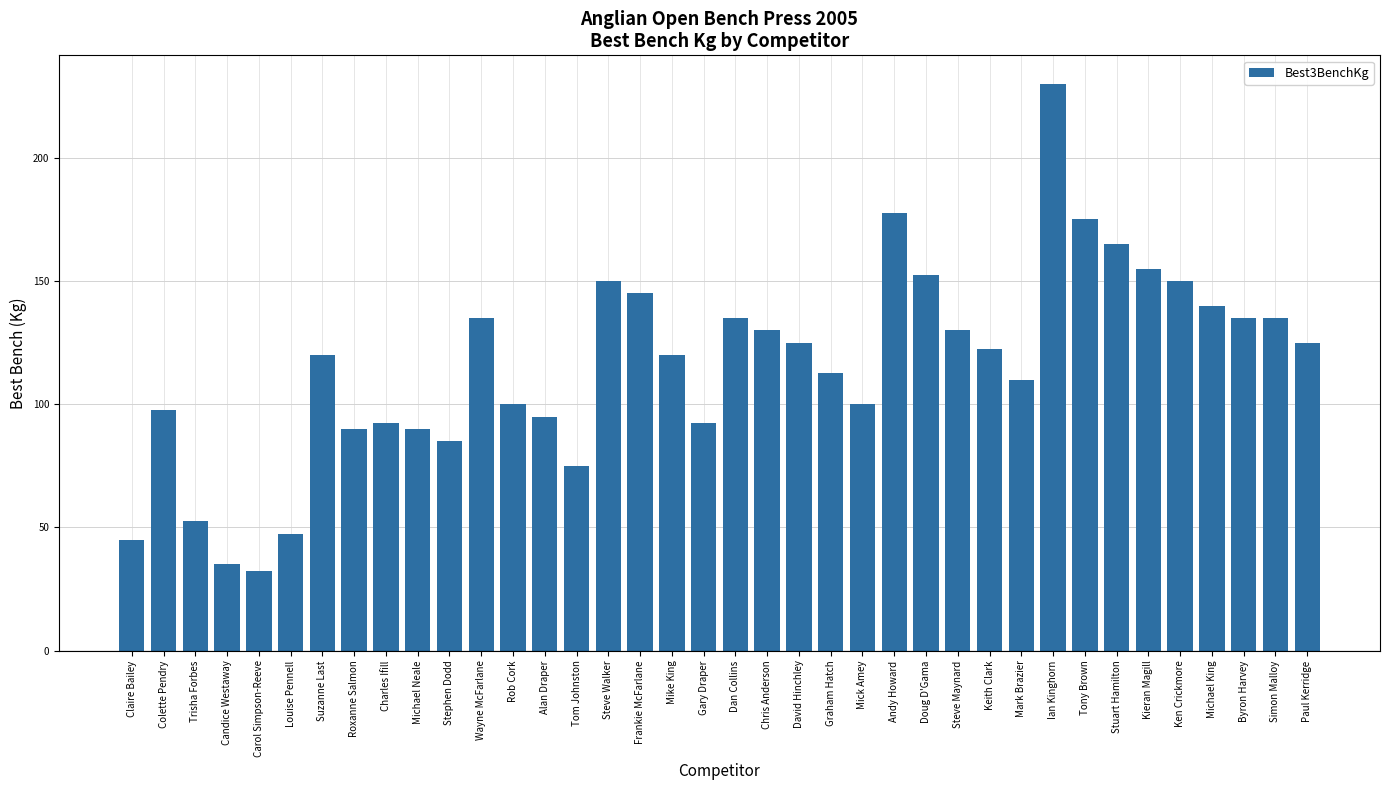

Does the chart contain stacked bars?

No